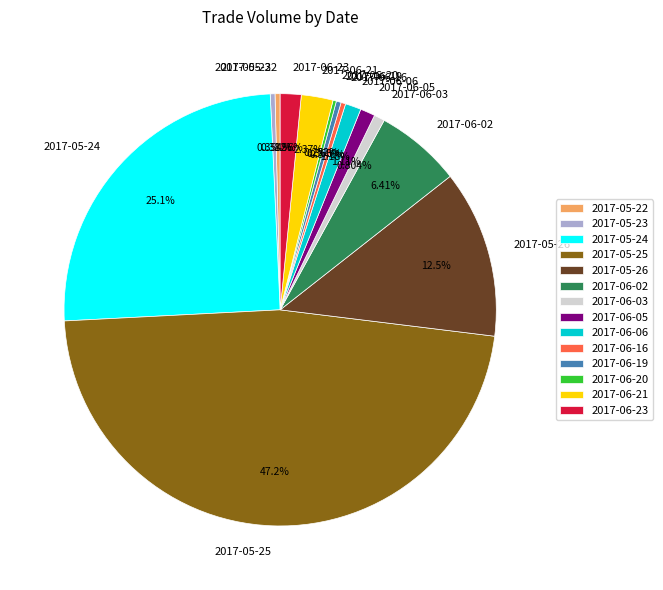

To the nearest percent, what portion does 2017-05-24 represent?

25%